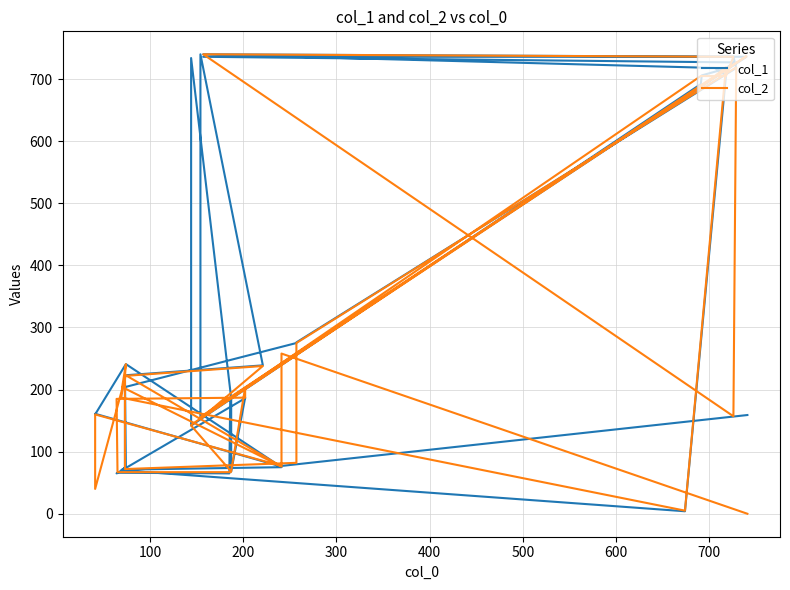

What is the value of the col_1 point at the 37th from the left?

65